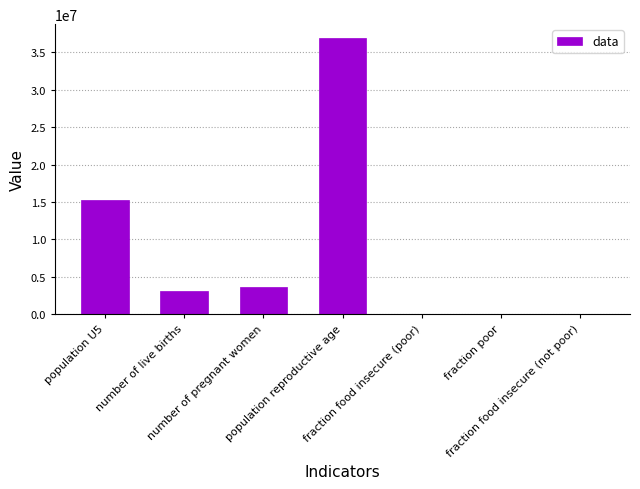

What is the sum of all values?

58911502.2